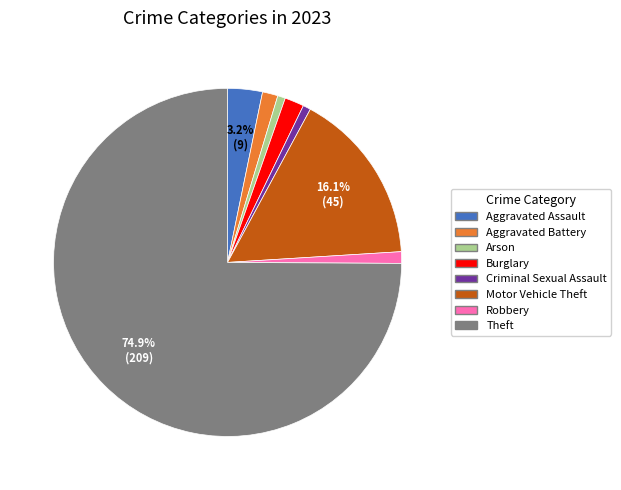

To the nearest percent, what is the difference between the Motor Vehicle Theft and Aggravated Battery slice percentages?

15%